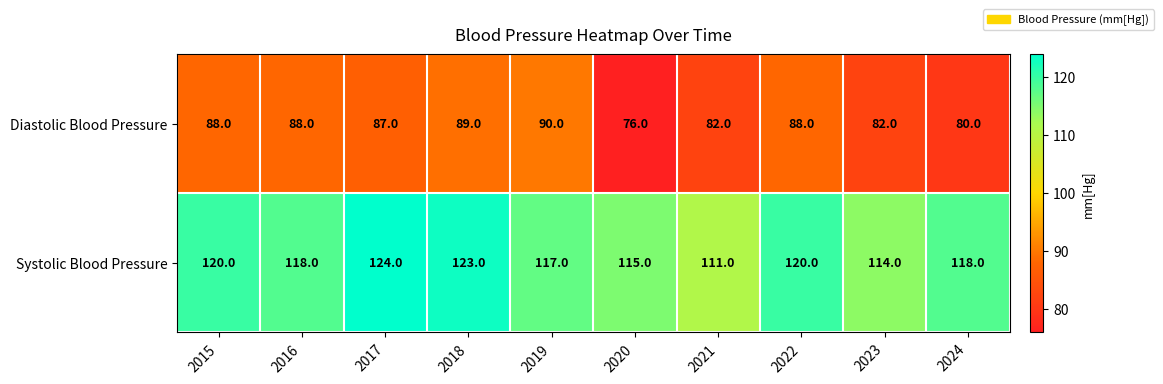

How many series are shown in this chart?

2